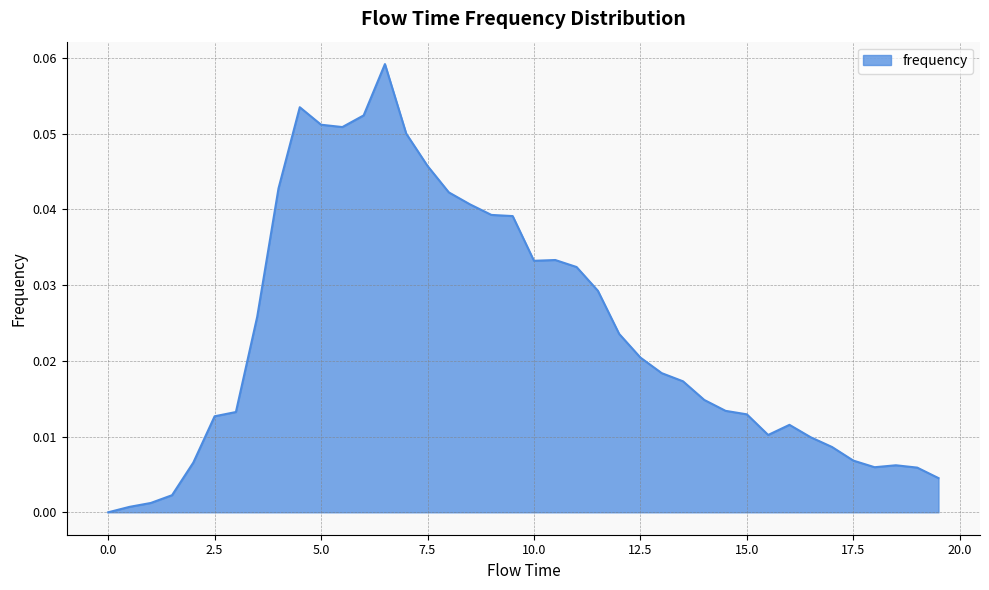

How many interior local peaks (higher than both neighbors) does the data have?

5